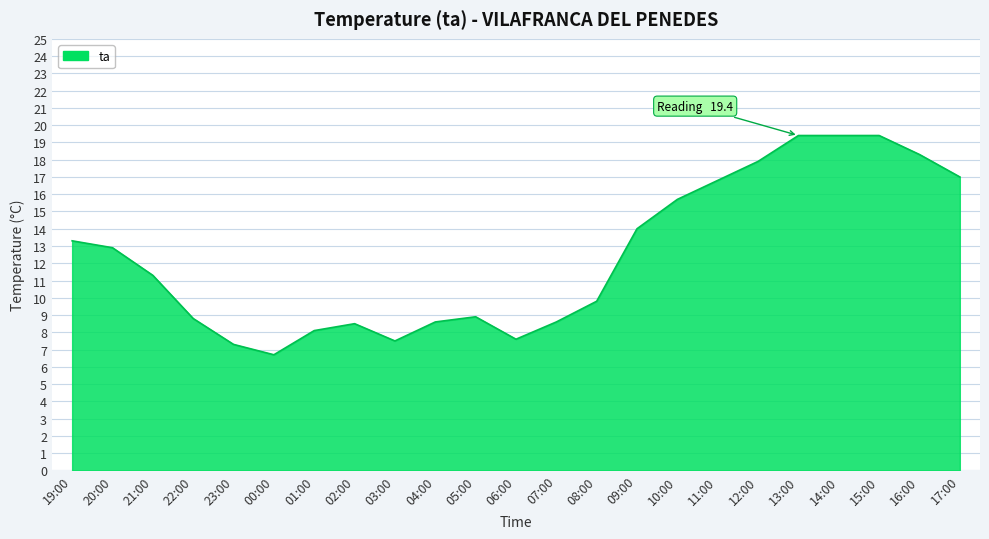

What is the average value?

12.4